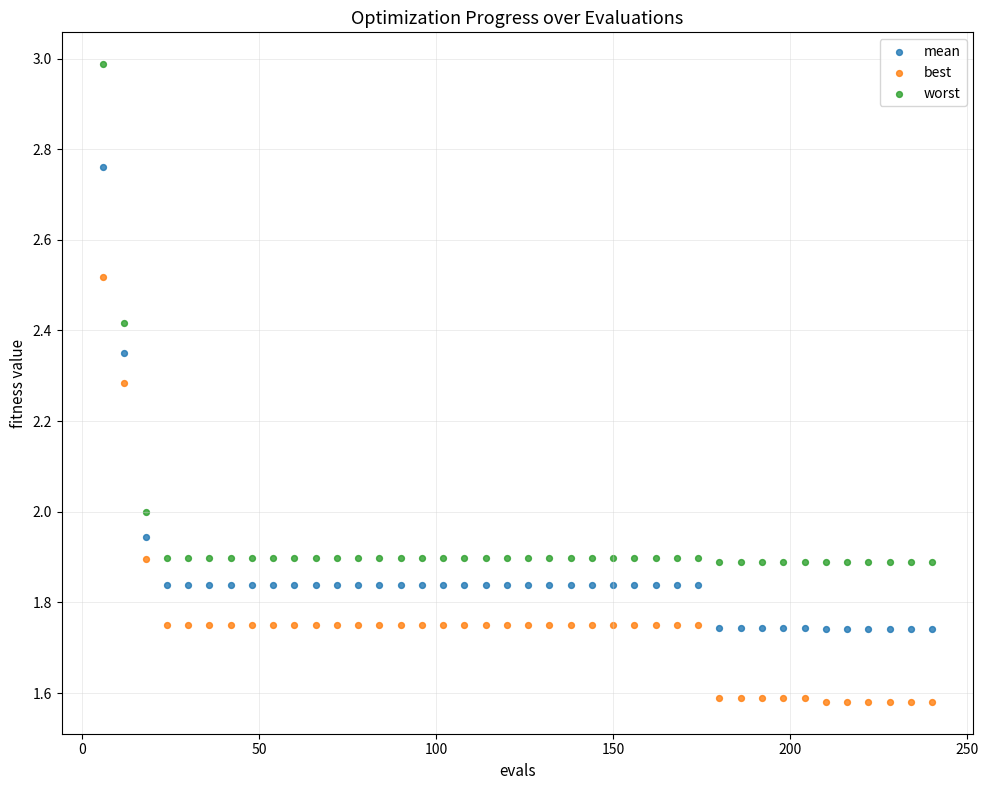

Which series has the largest Y range (max minus min)?

worst